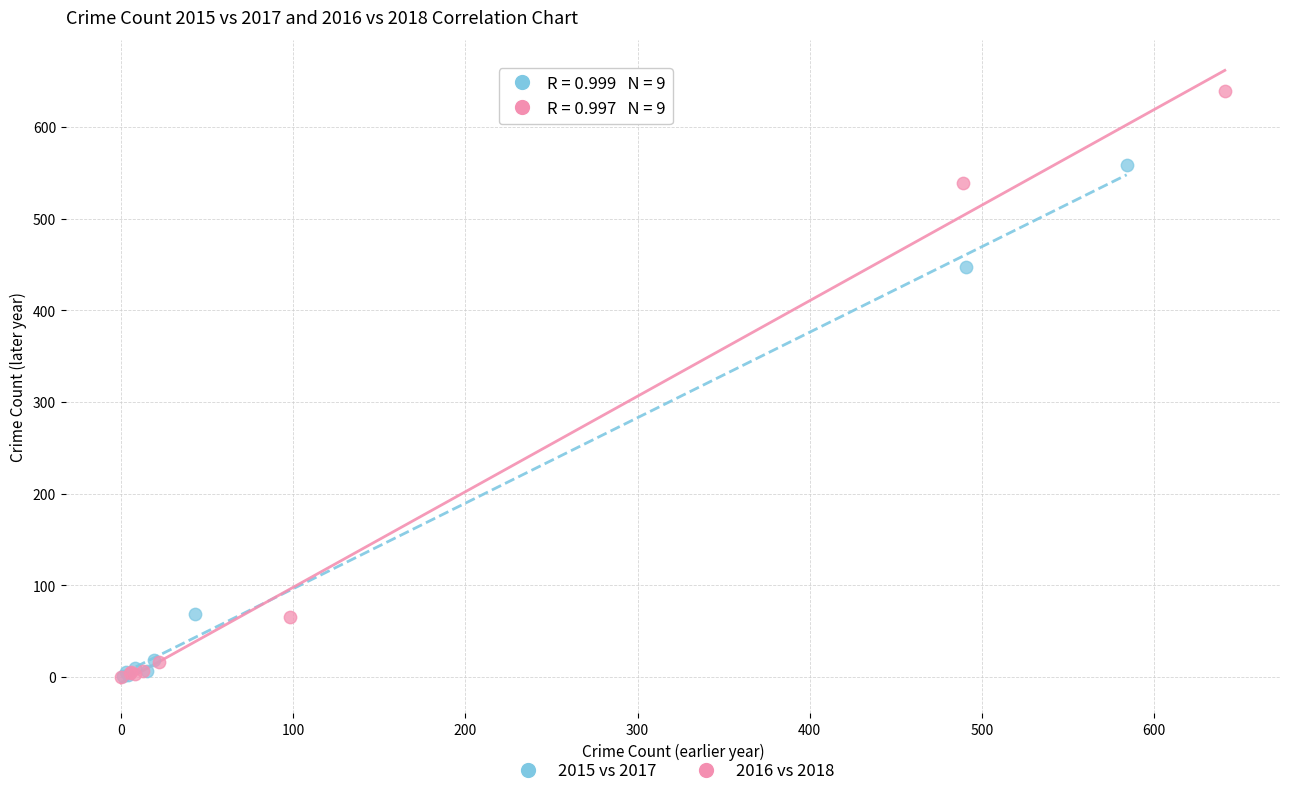

What are all the series names shown in the legend?

2015 vs 2017, 2016 vs 2018